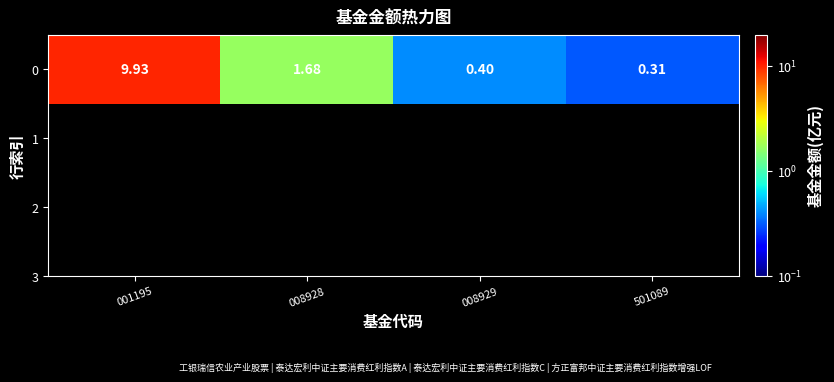

How many data points are less than 1?

2